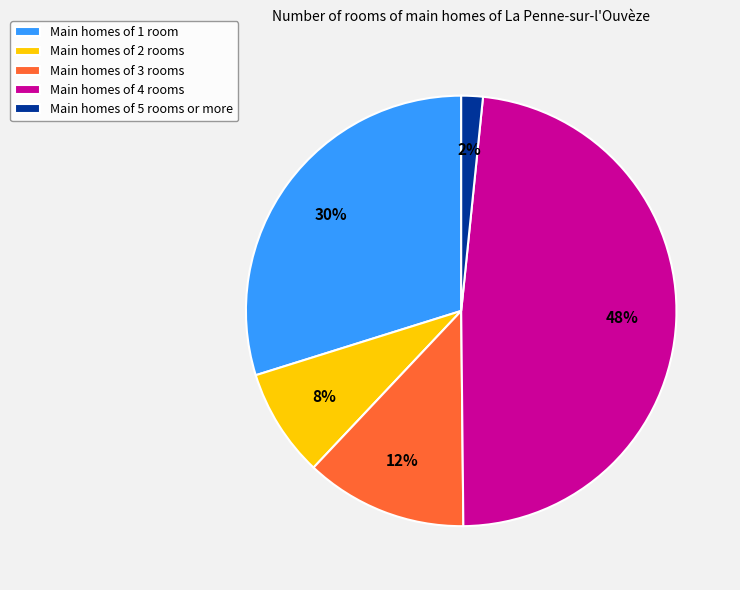

Which category has the biggest portion of the pie?

Main homes of 4 rooms